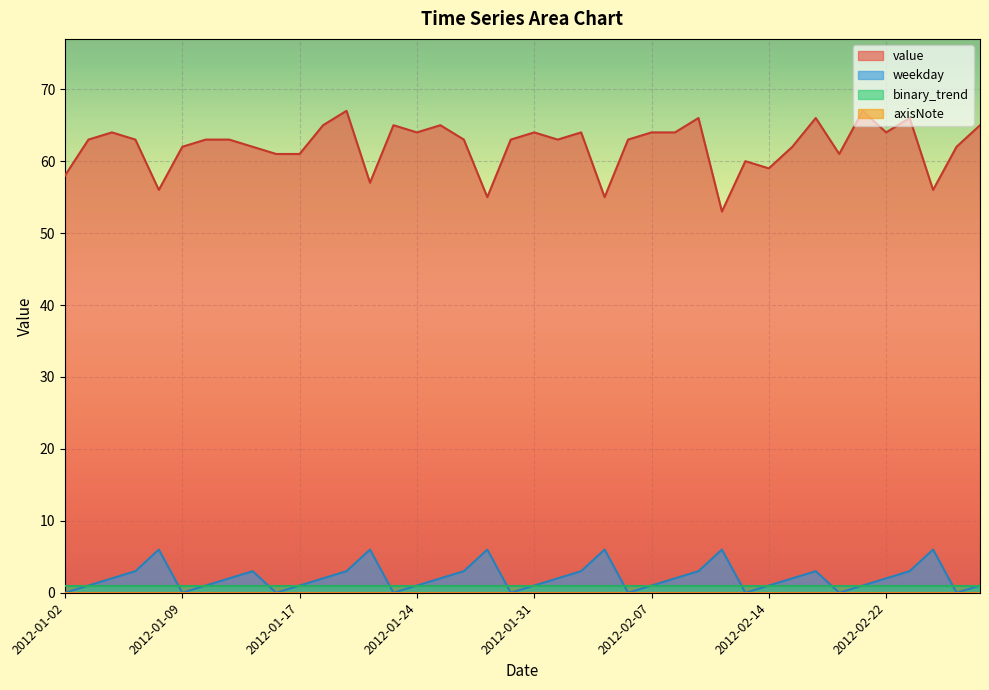

Between 2012-01-22 and 2012-02-22, which series saw the biggest shift?

value